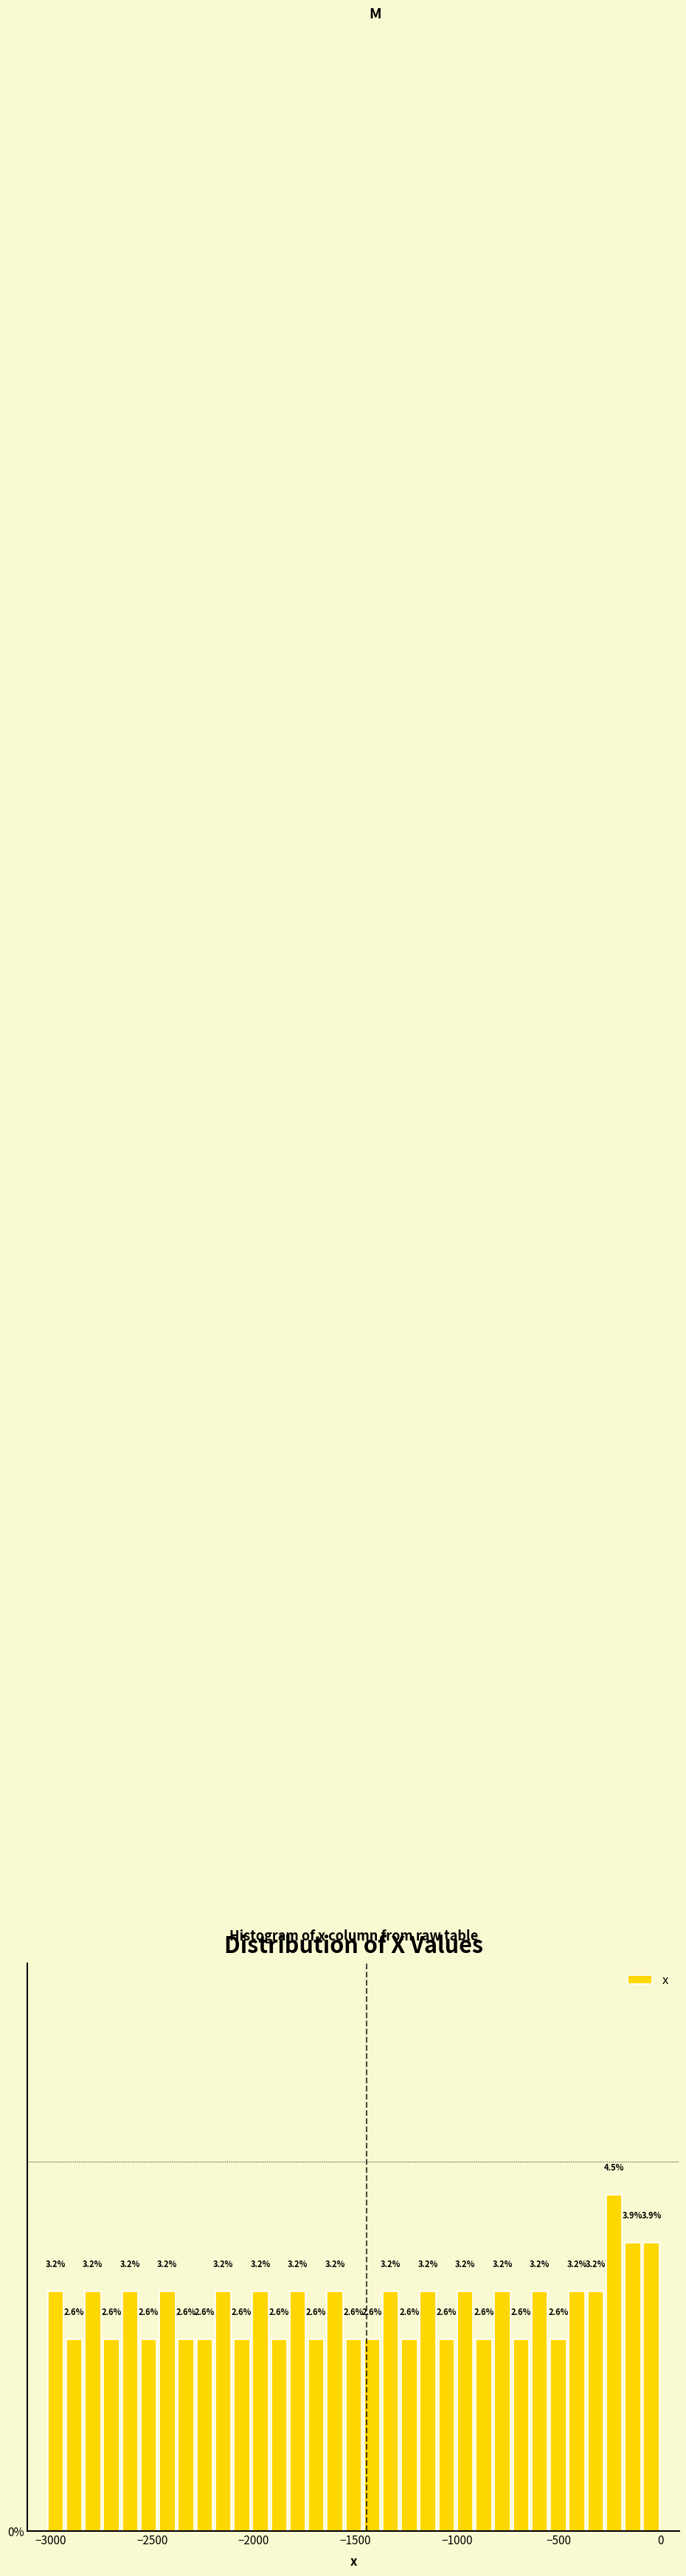

Around what value on the x-axis is the tallest bar? Give the approximate position of its centre, as read against the axis.

-250